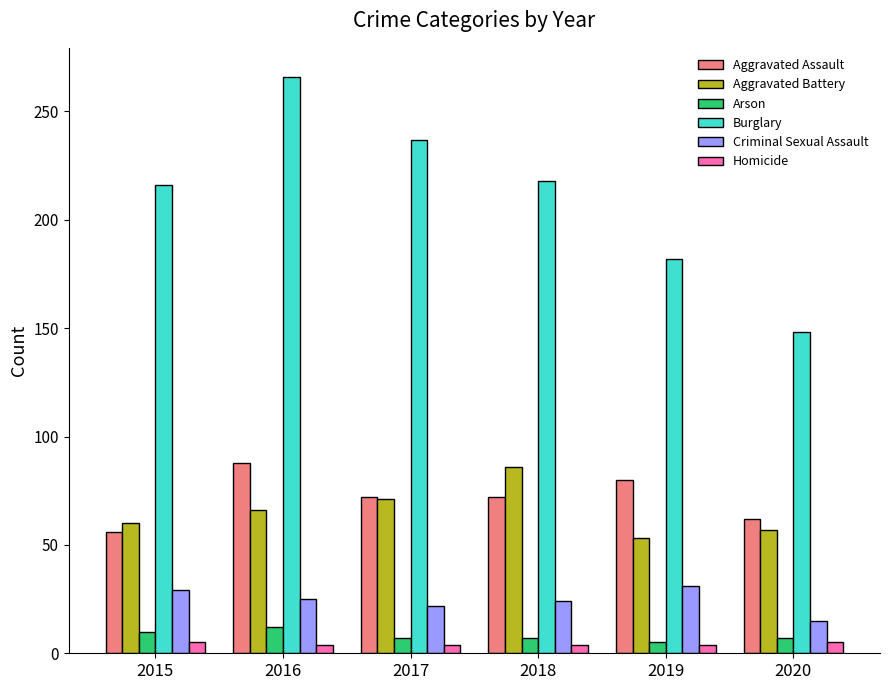

Count the number of data series in this chart.

6